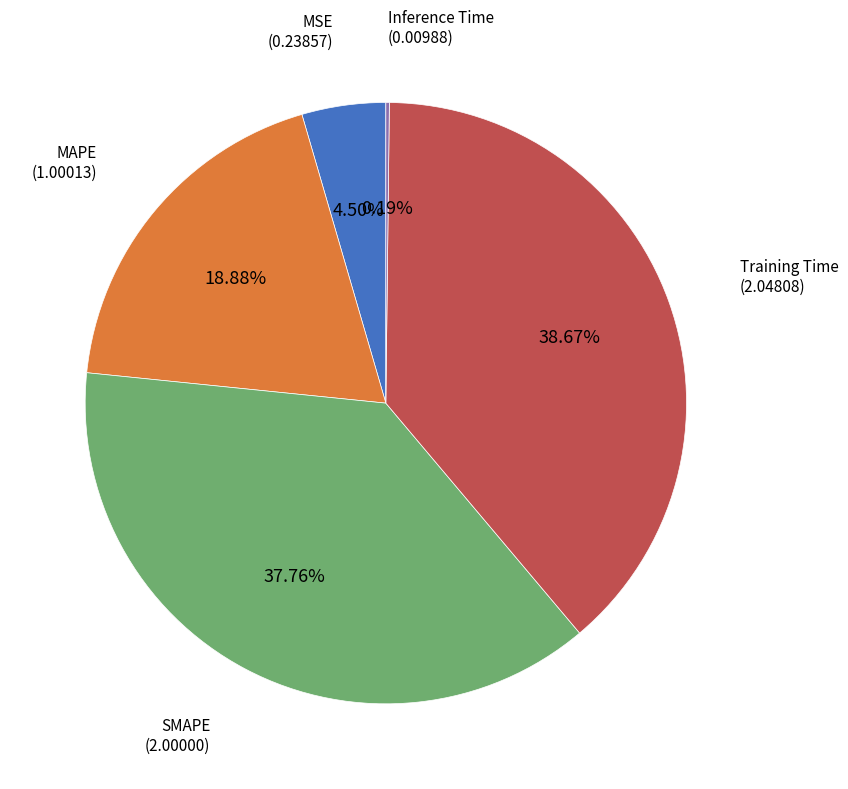

Does any single category account for the majority?

No